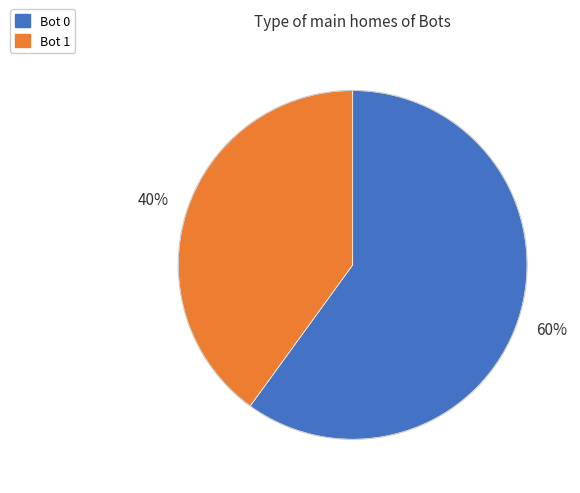

Combined, do Bot 1 and Bot 0 account for over 50%?

Yes